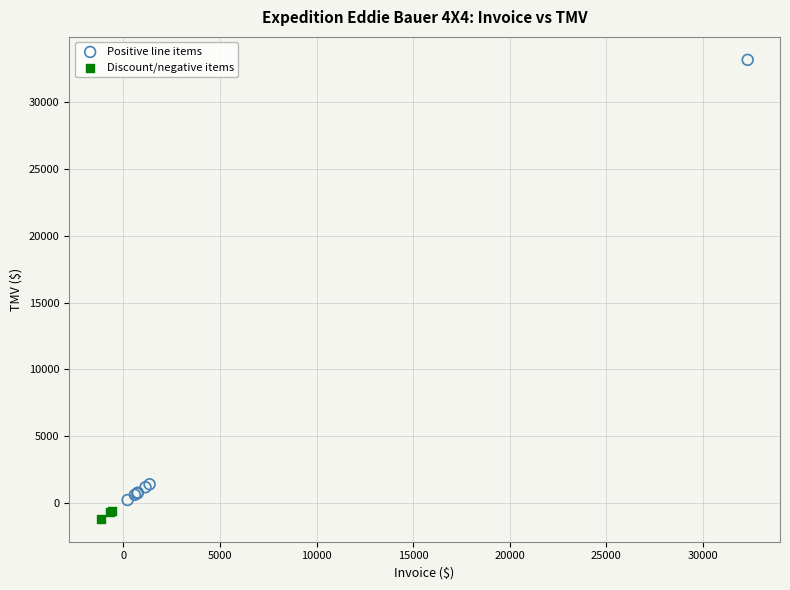

Which series has the largest Y range (max minus min)?

Positive line items